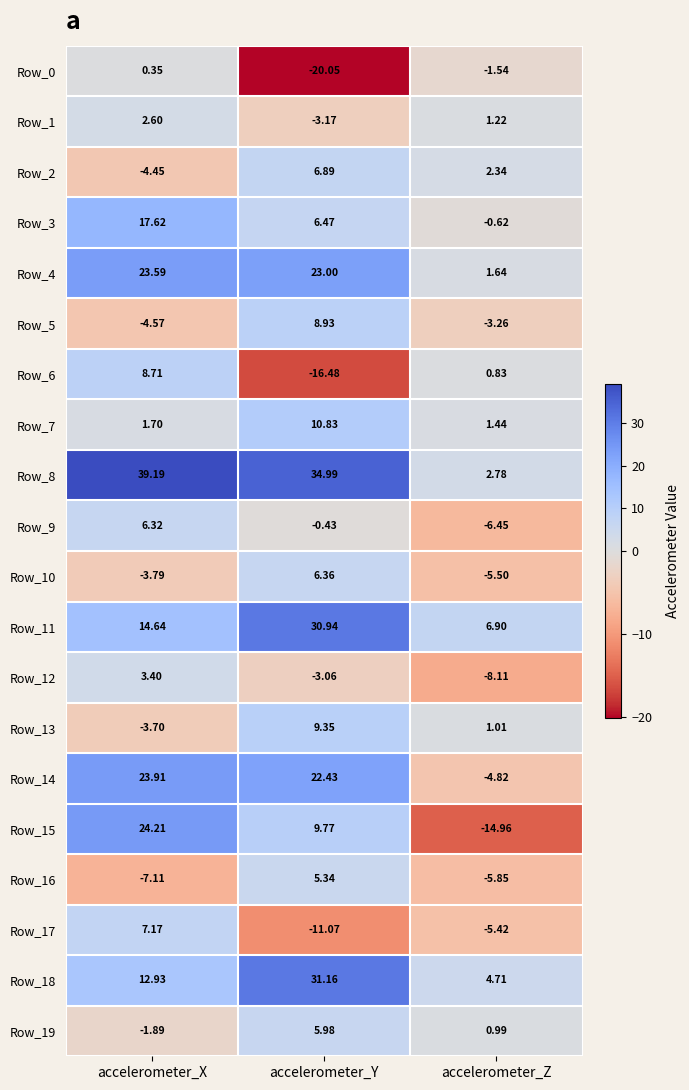

Which series changed the most between accelerometer_Y and accelerometer_Z?

Row_8